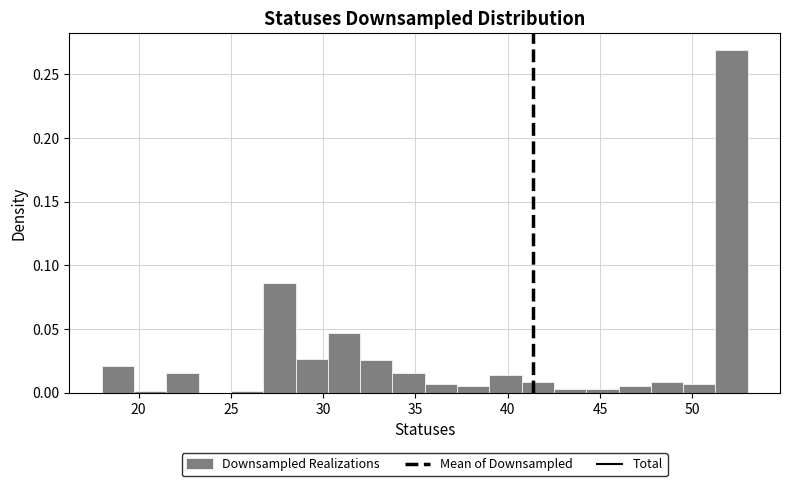

Around what value on the x-axis is the tallest bar? Give the approximate position of its centre, as read against the axis.

52.0